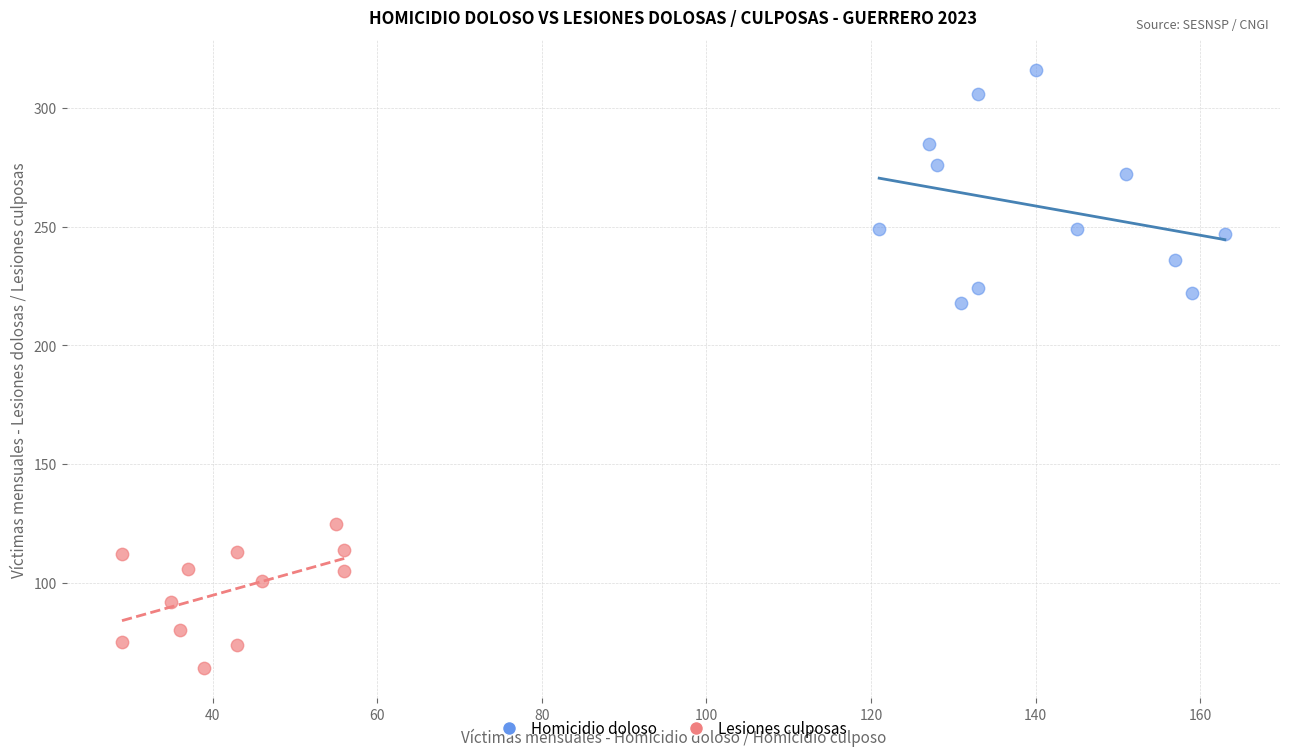

Which series has the largest Y range (max minus min)?

Homicidio doloso